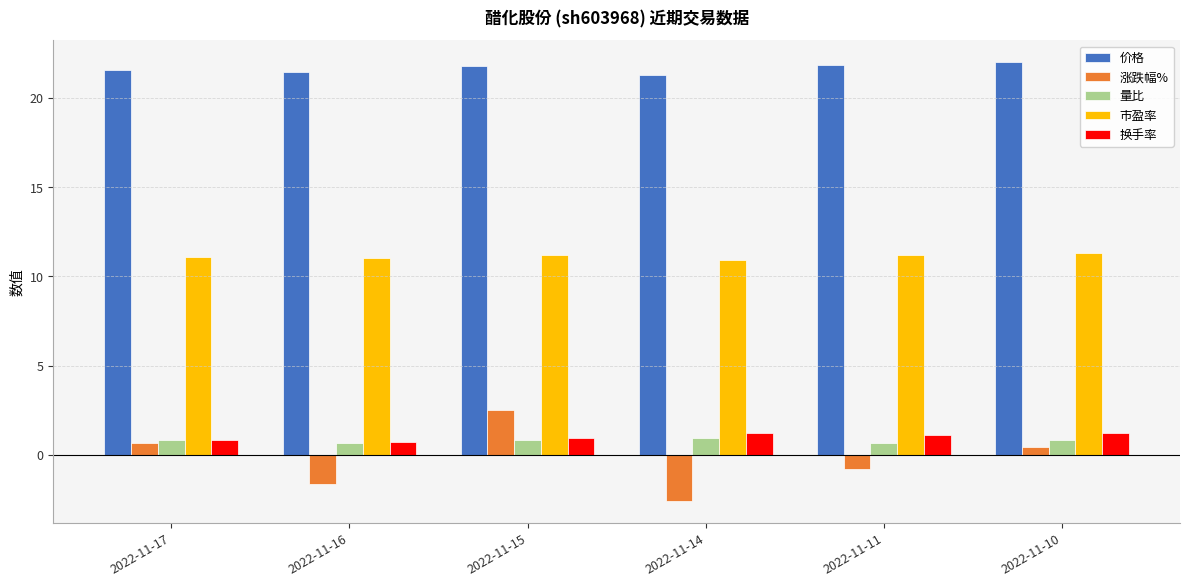

What is the maximum value for 量比?

0.9